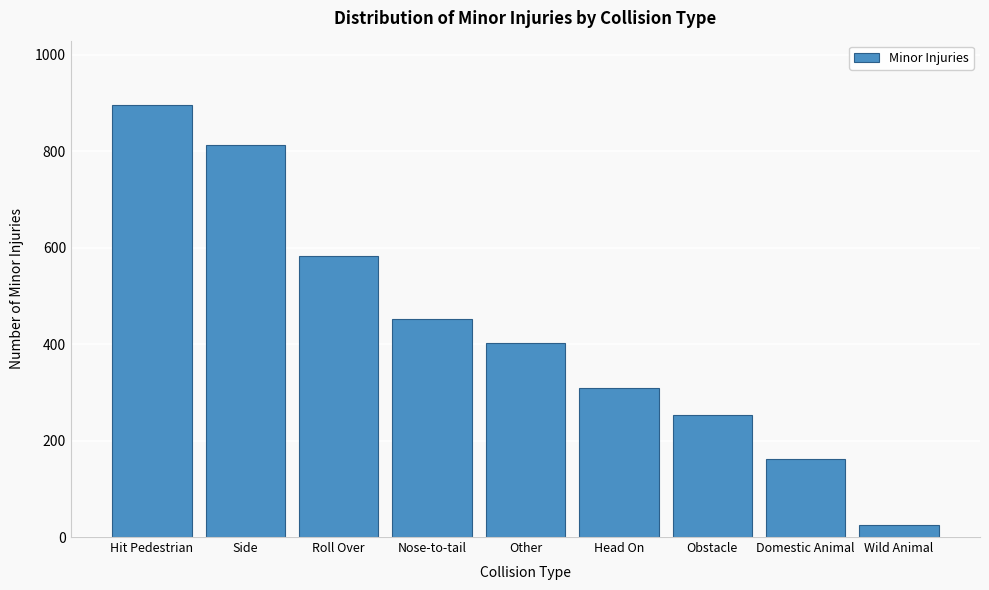

Reading left to right, list all the values displayed in this chart.

895	812	583	453	402	309	254	161	24